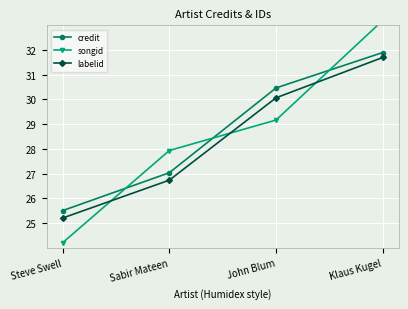

Rank the categories by labelid value from lowest to highest.

Steve Swell, Sabir Mateen, John Blum, Klaus Kugel